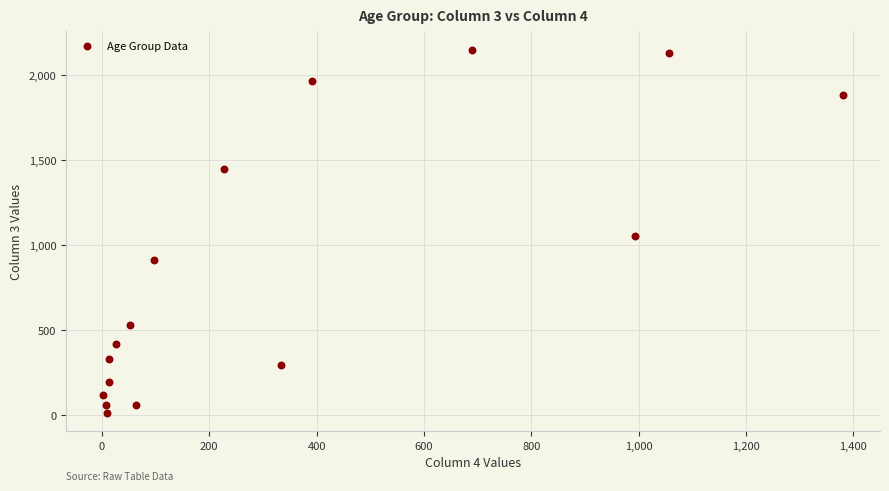

What is the range of X values (max minus min)?

1379